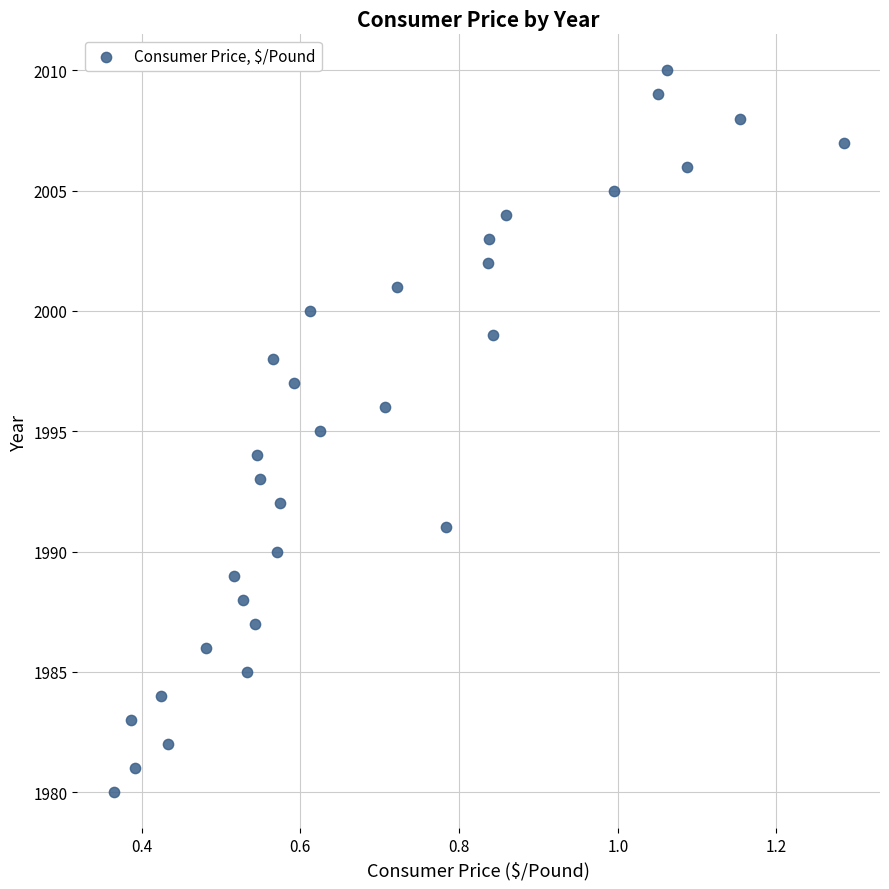

What is the range of Y values (max minus min)?

30